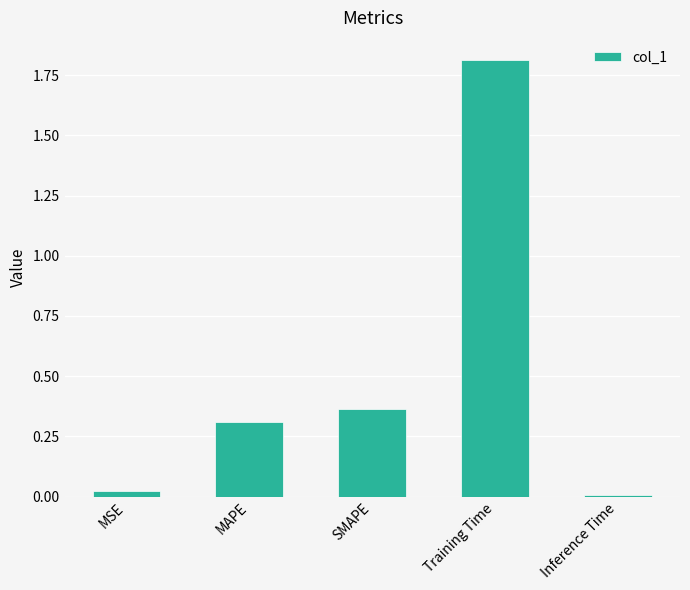

Rank the categories by value from lowest to highest.

Inference Time, MSE, MAPE, SMAPE, Training Time